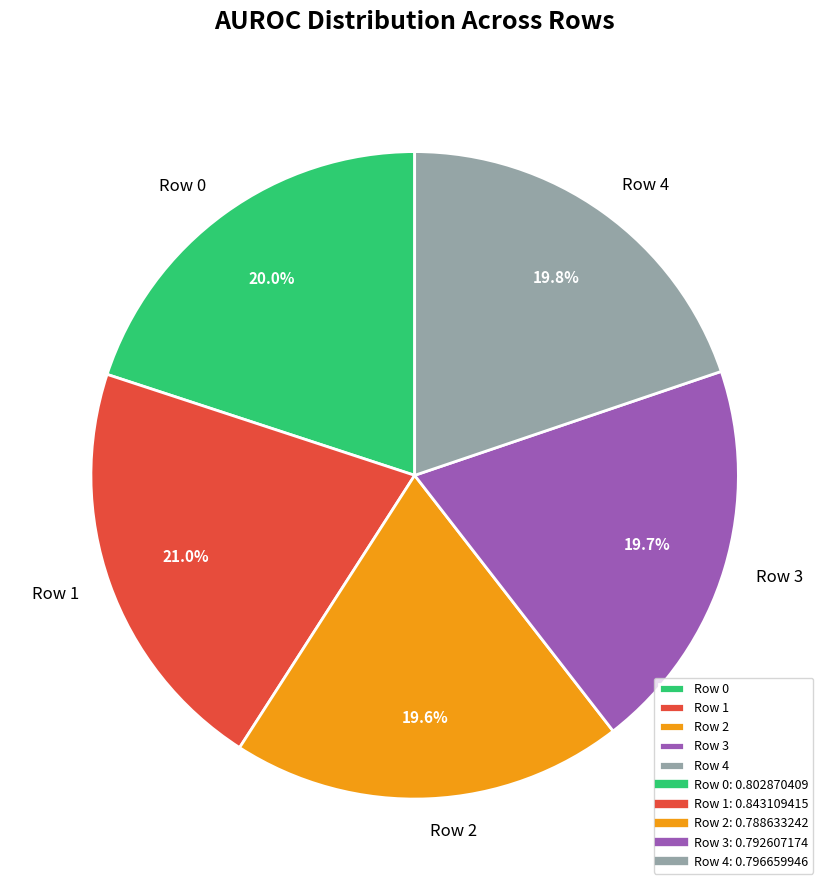

How many segments does this pie chart have?

5